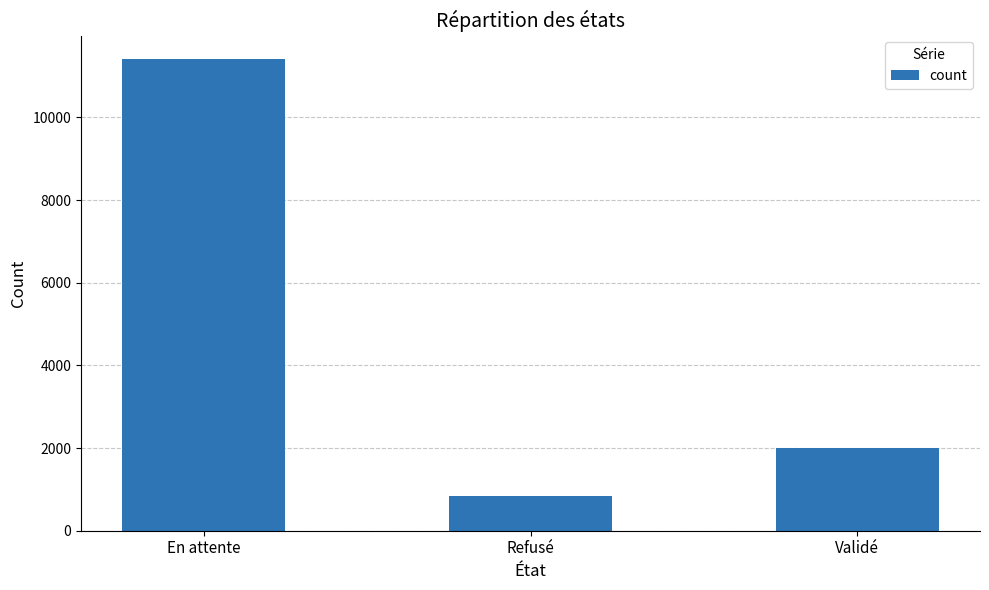

Reading left to right, list all the values displayed in this chart.

11410	852	1993